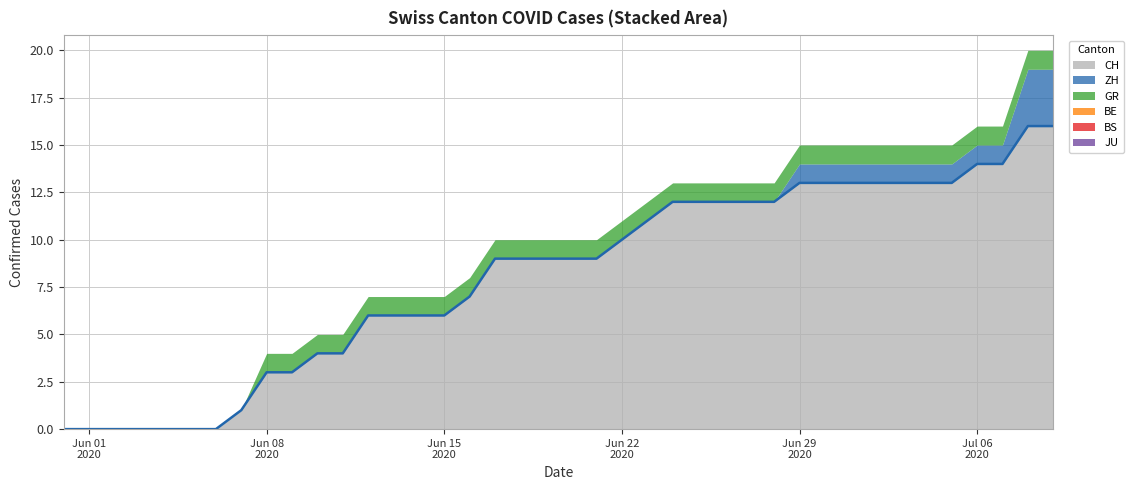

Reading right to left, list all the values displayed in this chart.

CH: 16	16	14	14	13	13	13	13	13	13	13	12	12	12	12	12	11	10	9	9	9	9	9	7	6	6	6	6	4	4	3	3	1	0	0	0	0	0	0	0
ZH: 3	3	1	1	1	1	1	1	1	1	1	0	0	0	0	0	0	0	0	0	0	0	0	0	0	0	0	0	0	0	0	0	0	0	0	0	0	0	0	0
GR: 1	1	1	1	1	1	1	1	1	1	1	1	1	1	1	1	1	1	1	1	1	1	1	1	1	1	1	1	1	1	1	1	0	0	0	0	0	0	0	0
BE: 0	0	0	0	0	0	0	0	0	0	0	0	0	0	0	0	0	0	0	0	0	0	0	0	0	0	0	0	0	0	0	0	0	0	0	0	0	0	0	0
BS: 0	0	0	0	0	0	0	0	0	0	0	0	0	0	0	0	0	0	0	0	0	0	0	0	0	0	0	0	0	0	0	0	0	0	0	0	0	0	0	0
JU: 0	0	0	0	0	0	0	0	0	0	0	0	0	0	0	0	0	0	0	0	0	0	0	0	0	0	0	0	0	0	0	0	0	0	0	0	0	0	0	0